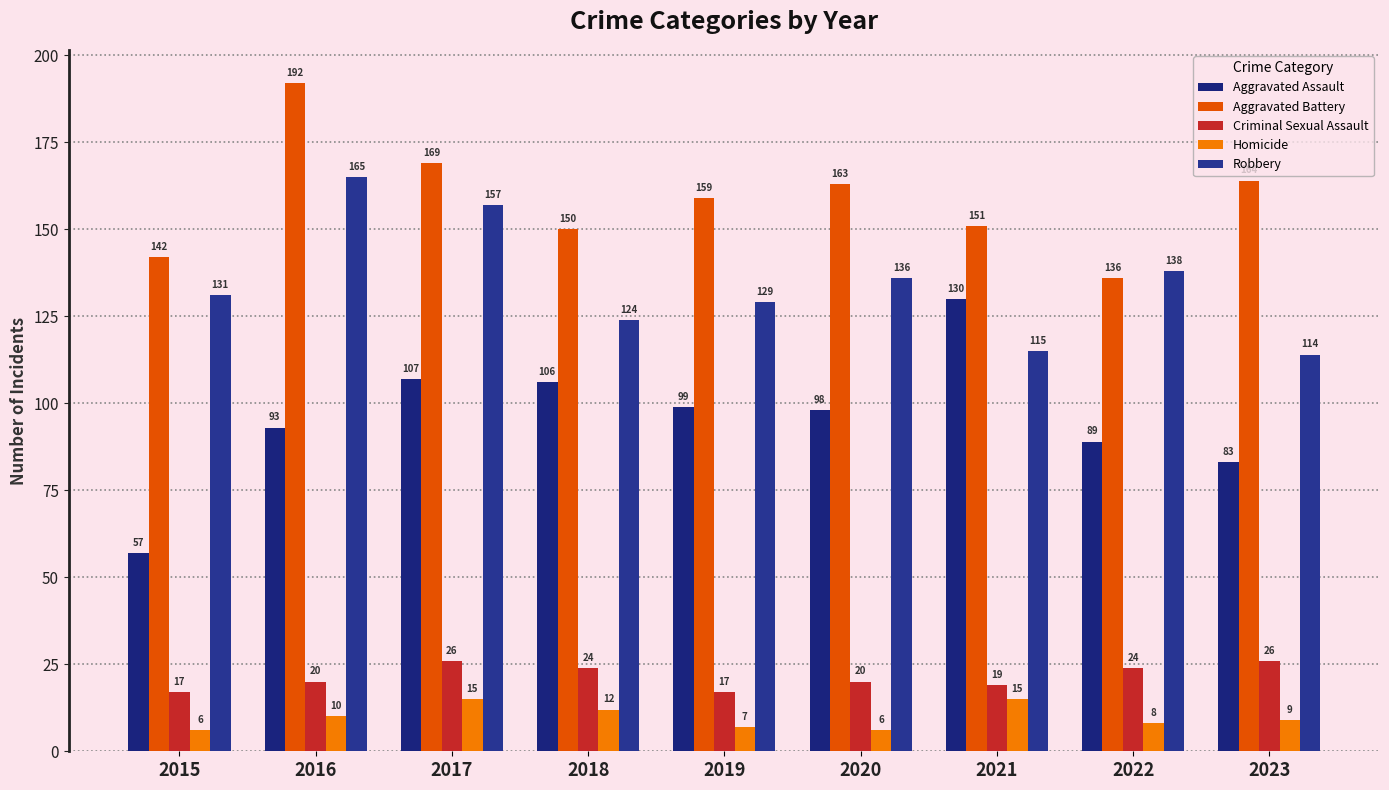

Which series has the widest spread of values?

Aggravated Assault